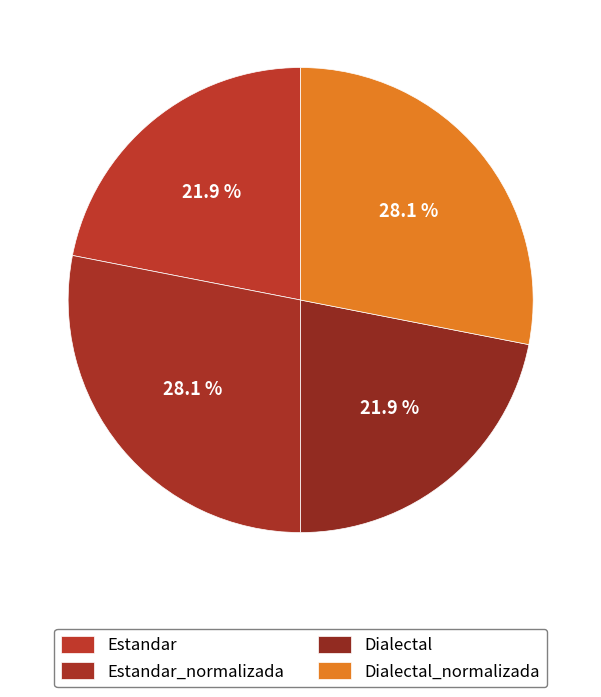

Which category has the smallest portion of the pie?

Estandar